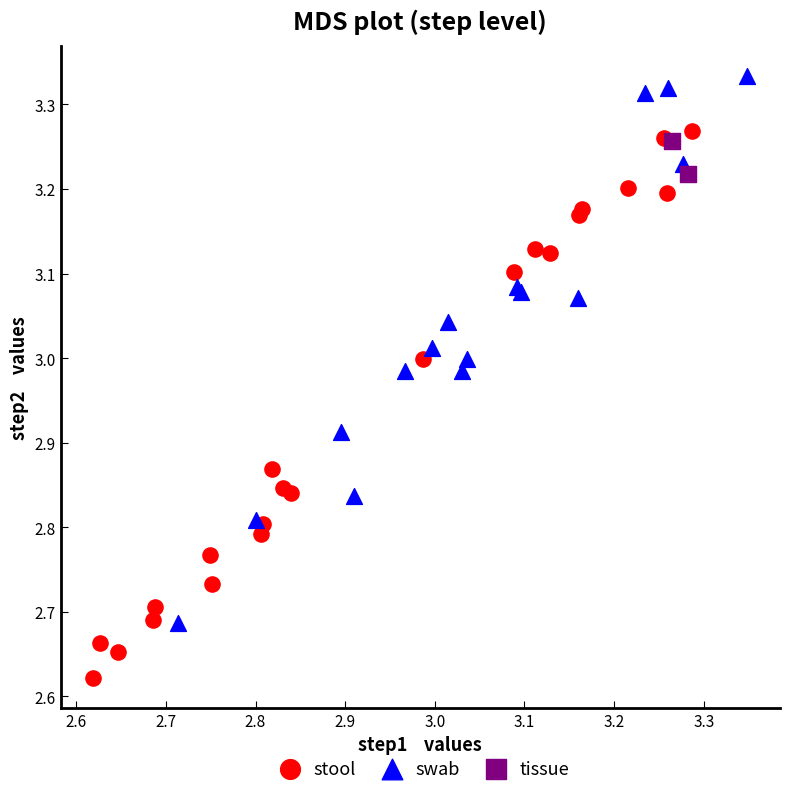

Which series contains the highest Y value?

swab